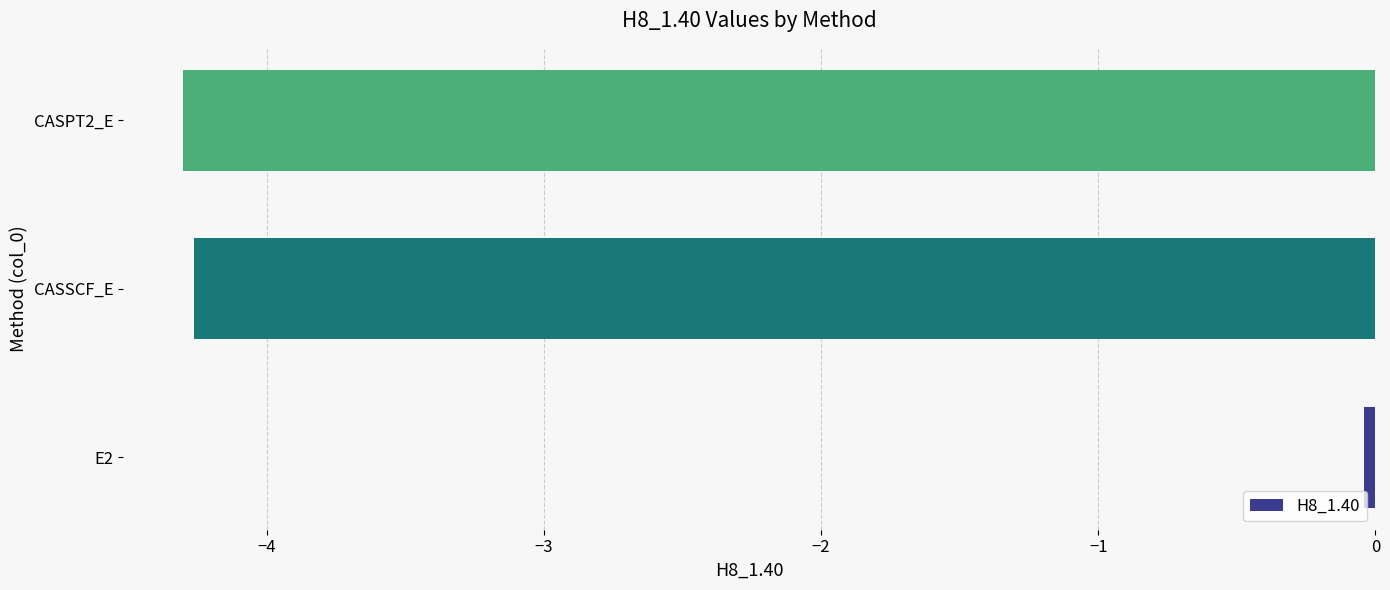

What is the smallest value displayed?

-4.3